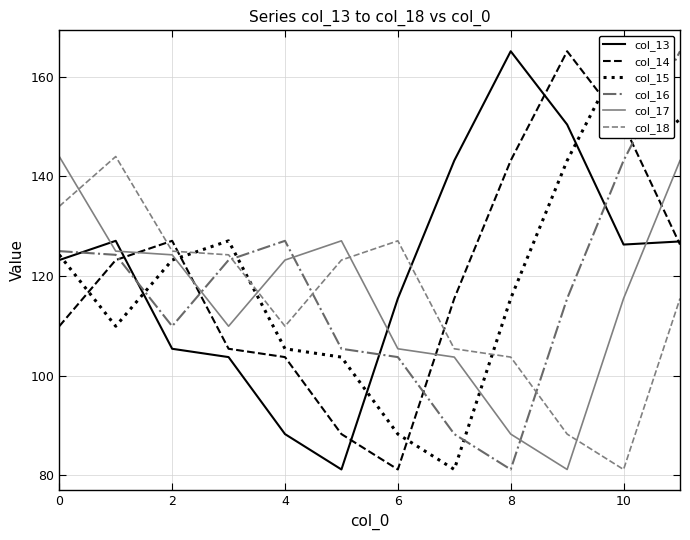

What is the difference between the second highest and minimum values in the col_17 series?

62.0